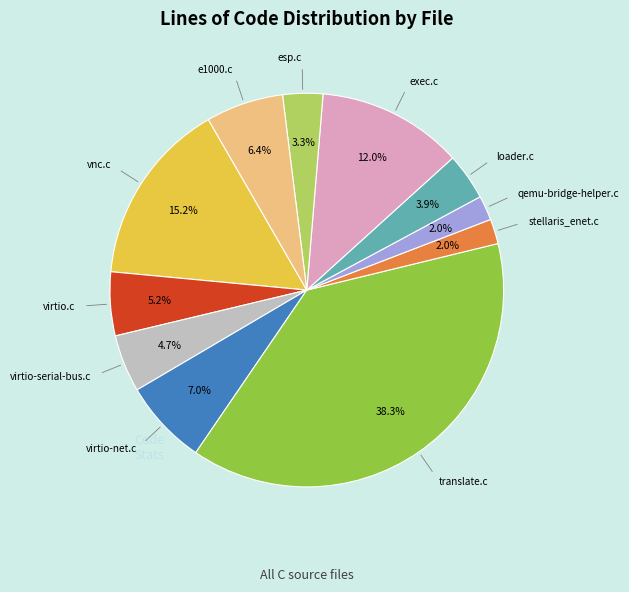

Does any single category account for the majority?

No